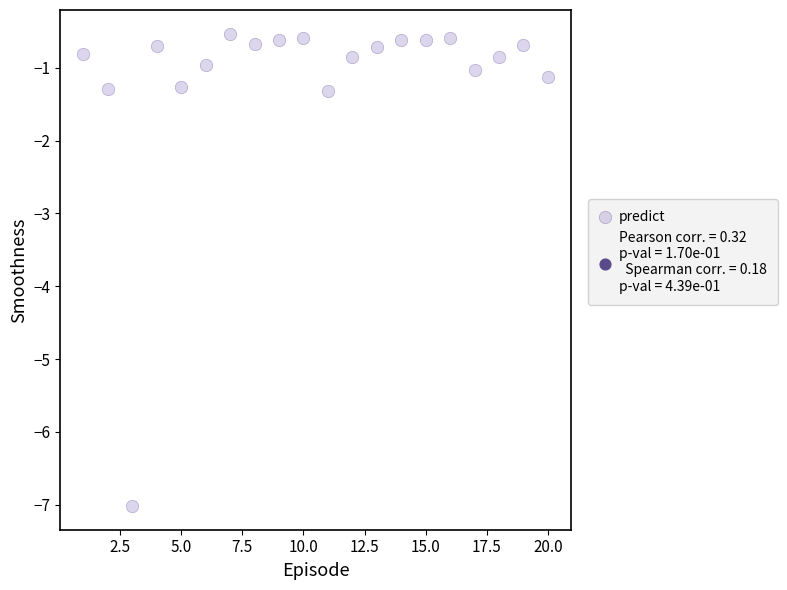

What is the range of Y values (max minus min)?

6.5